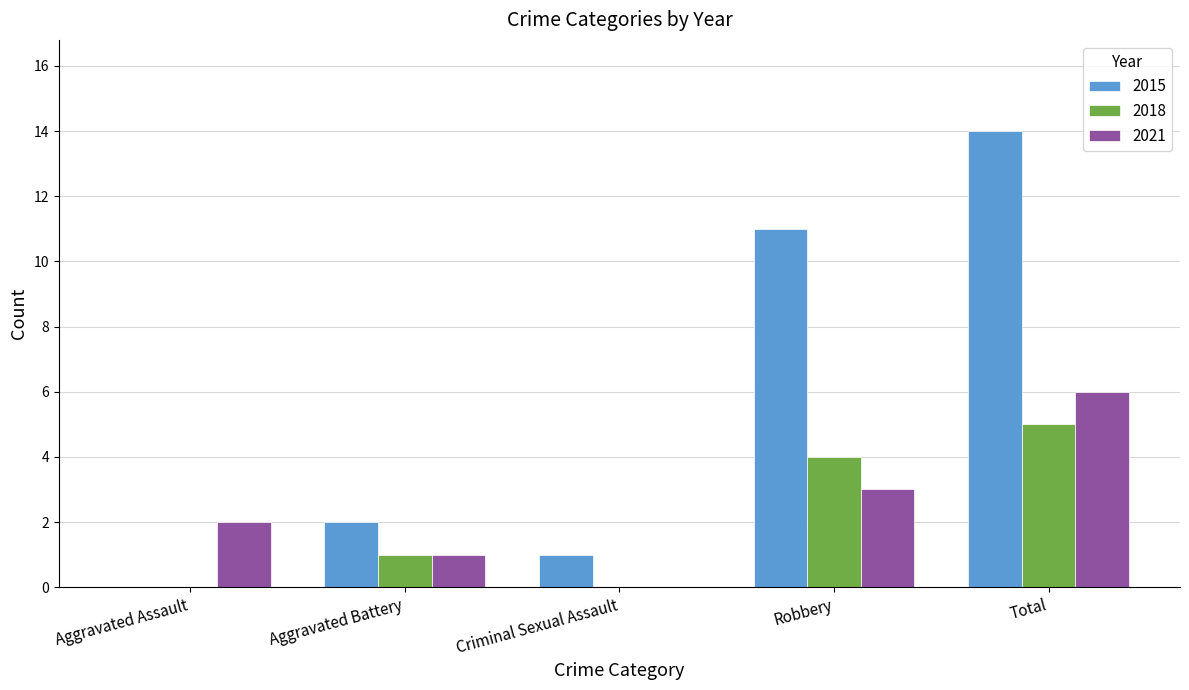

At which label does 2015 reach its peak?

Total